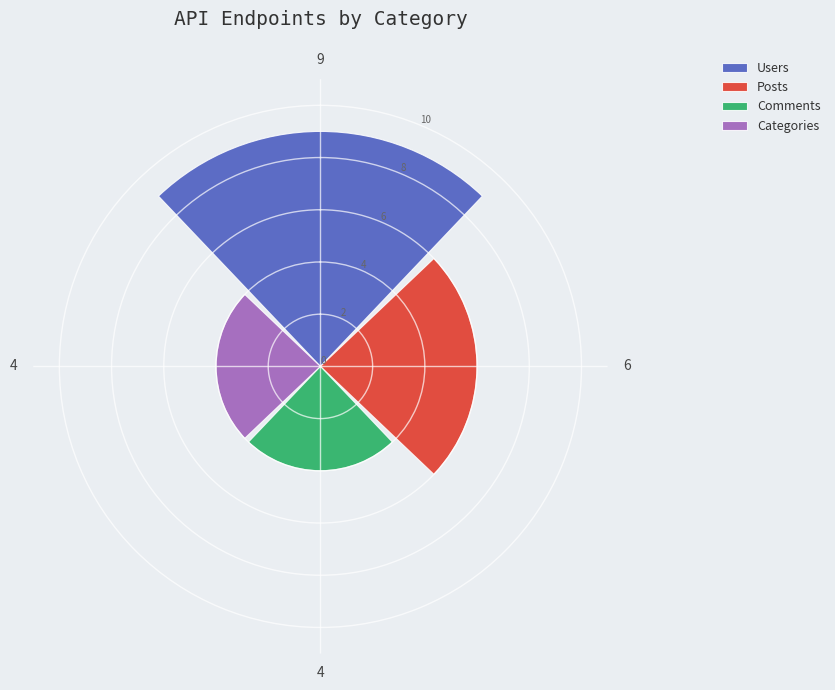

What is the minimum value for Posts?

6